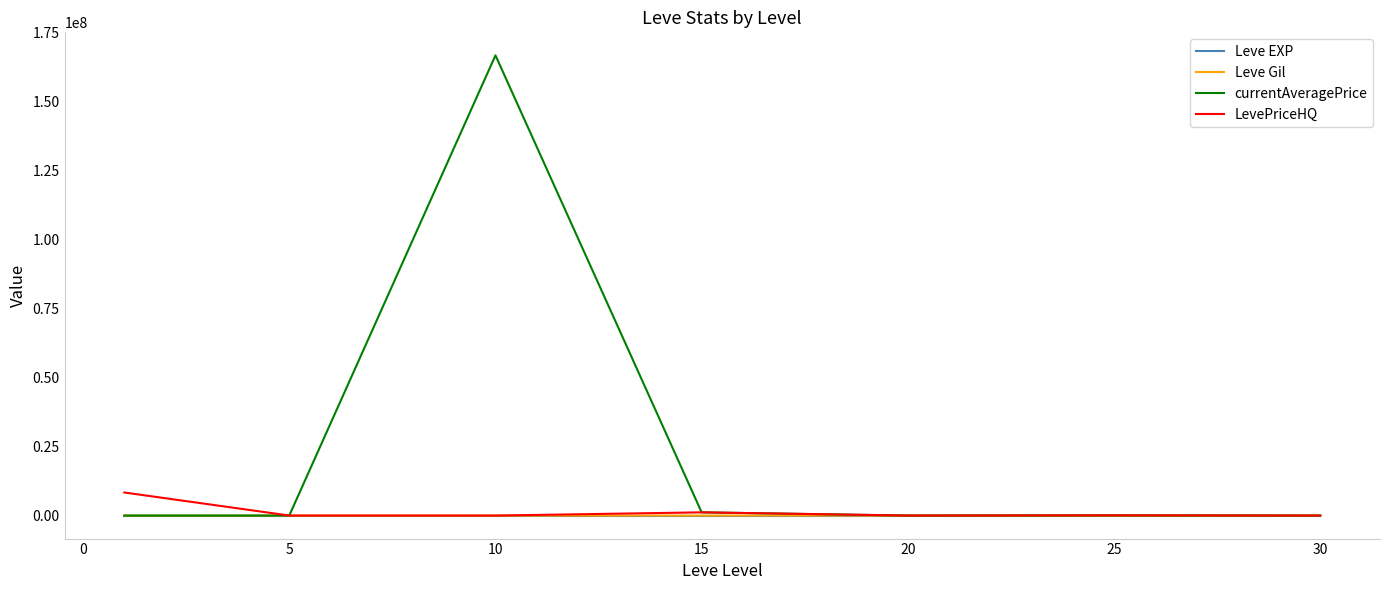

What is the maximum value for currentAveragePrice?

166668746.7